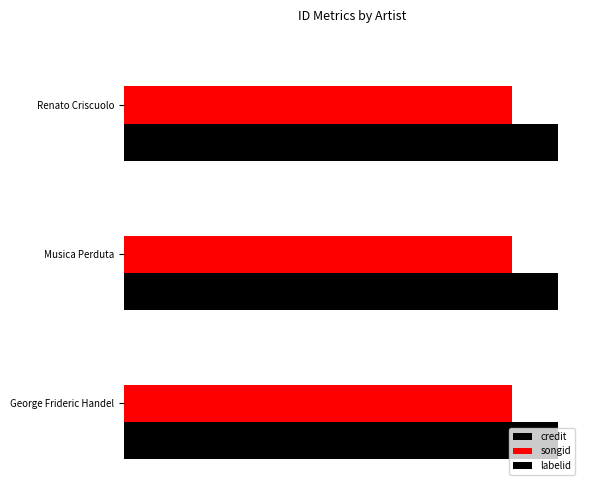

What value does the credit series have at Renato Criscuolo?

3089168